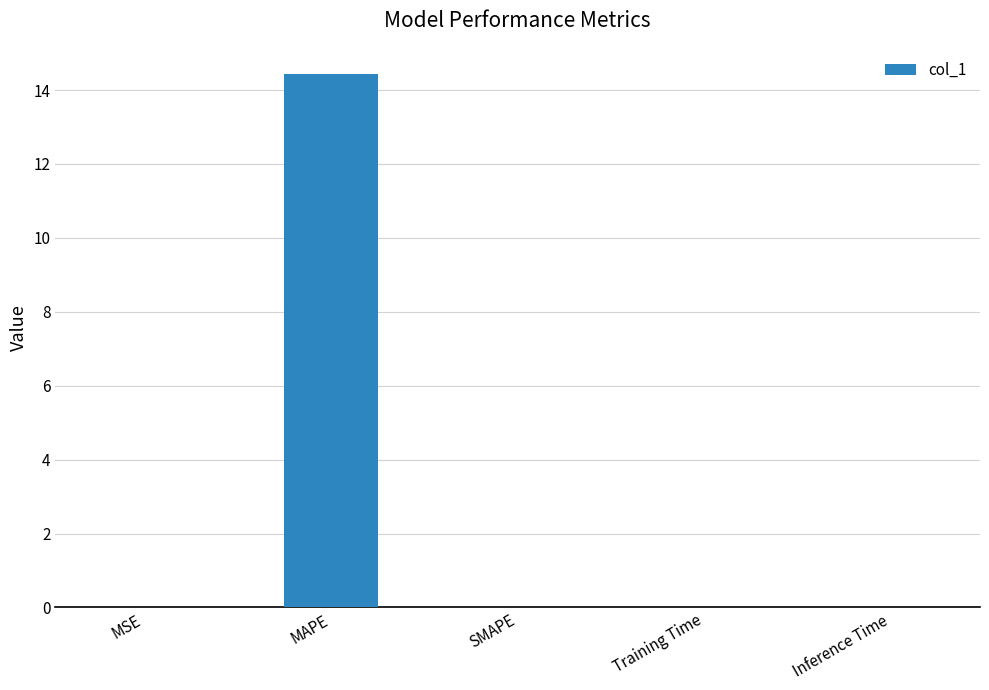

Which has a higher value, MAPE or MSE?

MAPE